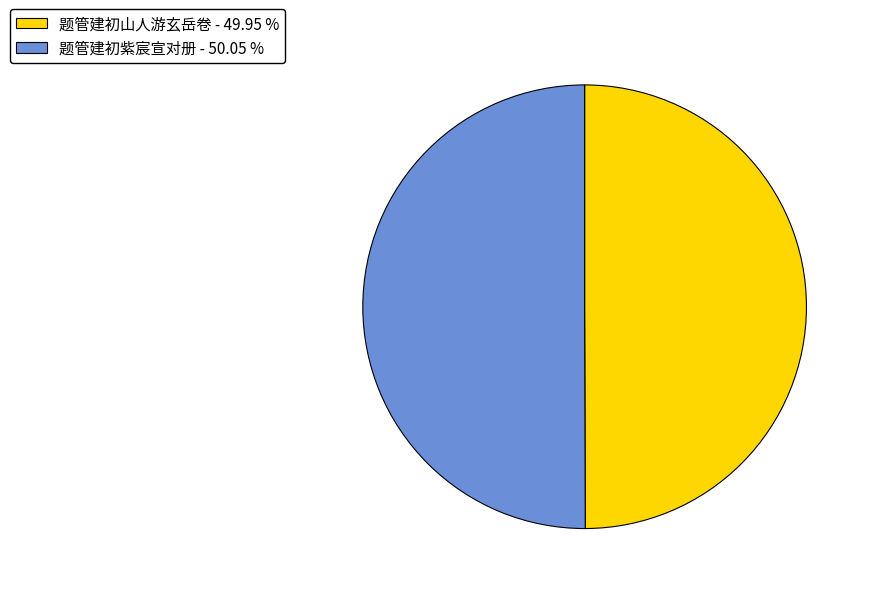

Approximately how many times larger is the value at 题管建初紫宸宣对册 compared to 题管建初山人游玄岳卷?

1.0